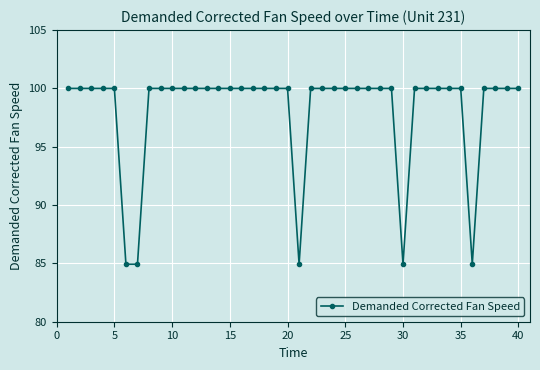

What is the value of the 16th point from the left?

100.0